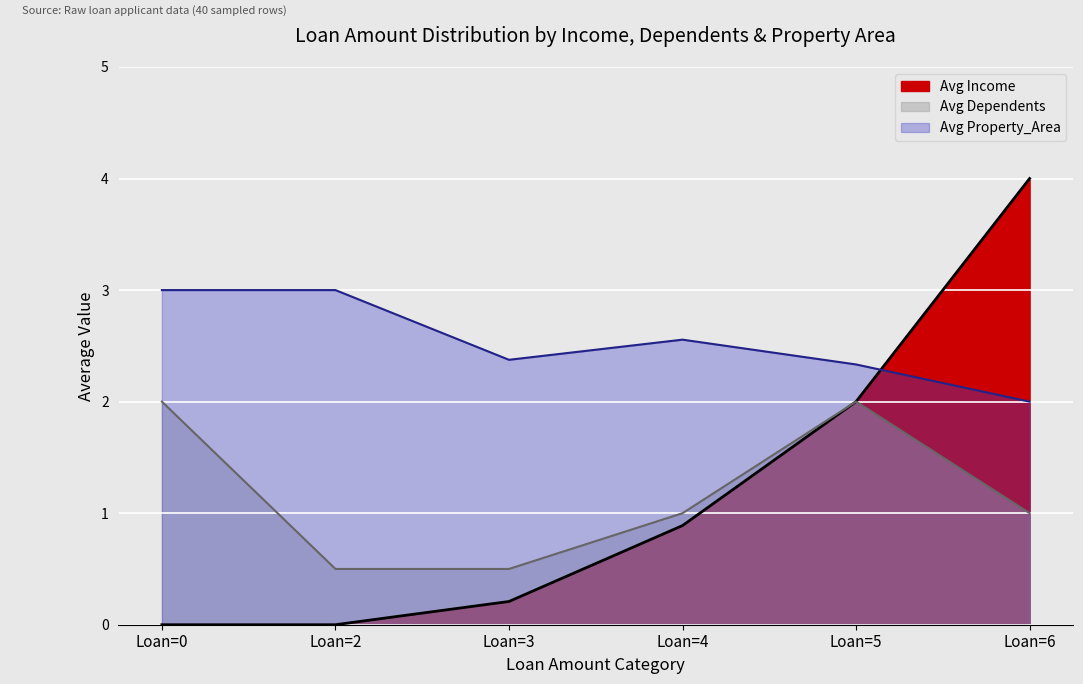

True or false: Avg Property_Area has more than 1 points higher than both neighbors.

True